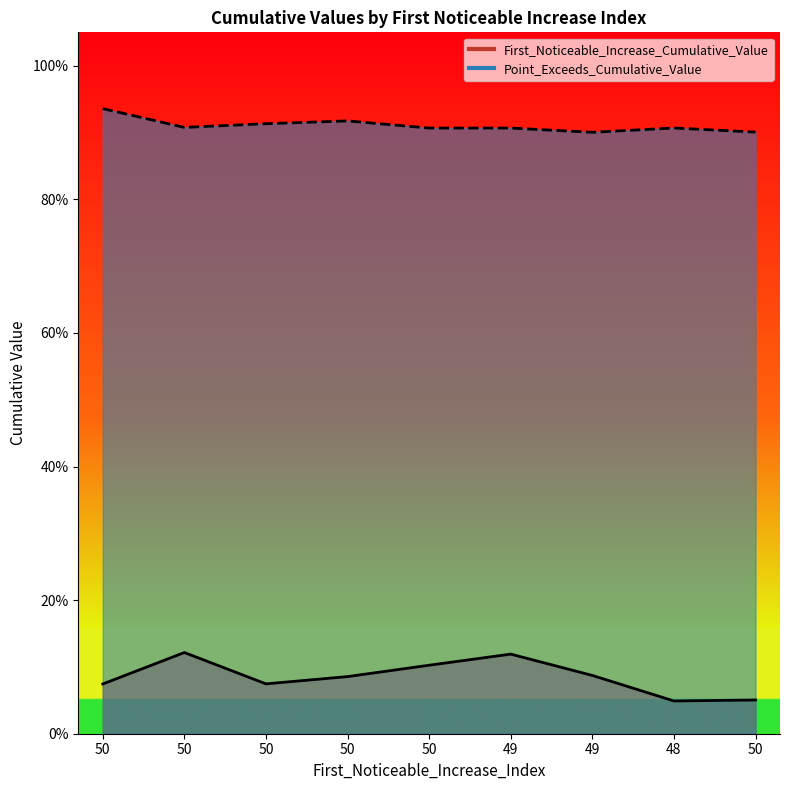

True or false: First_Noticeable_Increase_Cumulative_Value and Point_Exceeds_Cumulative_Value cross at least once.

False